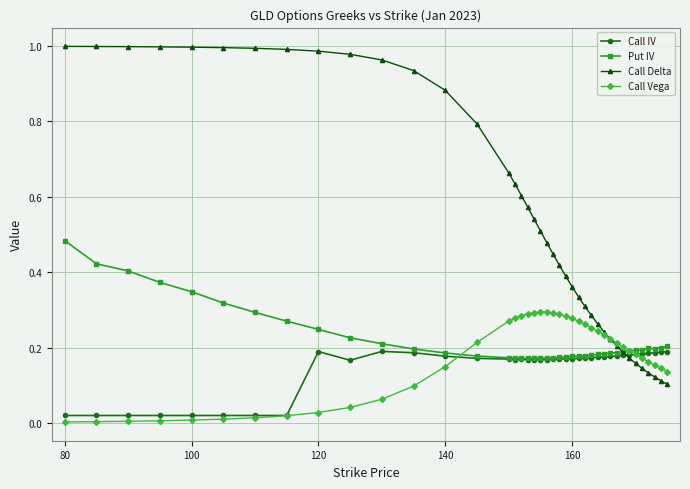

Which series has the largest total across all categories?

Call Delta